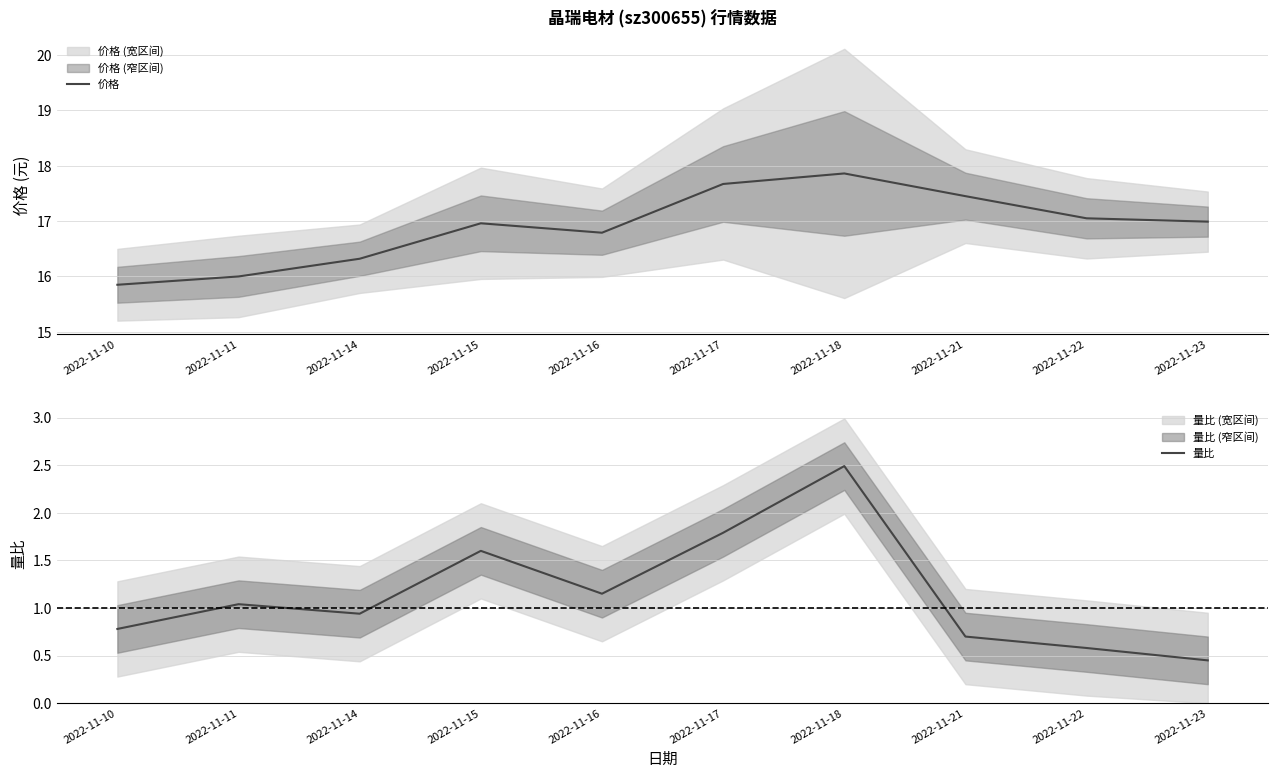

At which category is the sum across all series the highest?

2022-11-18